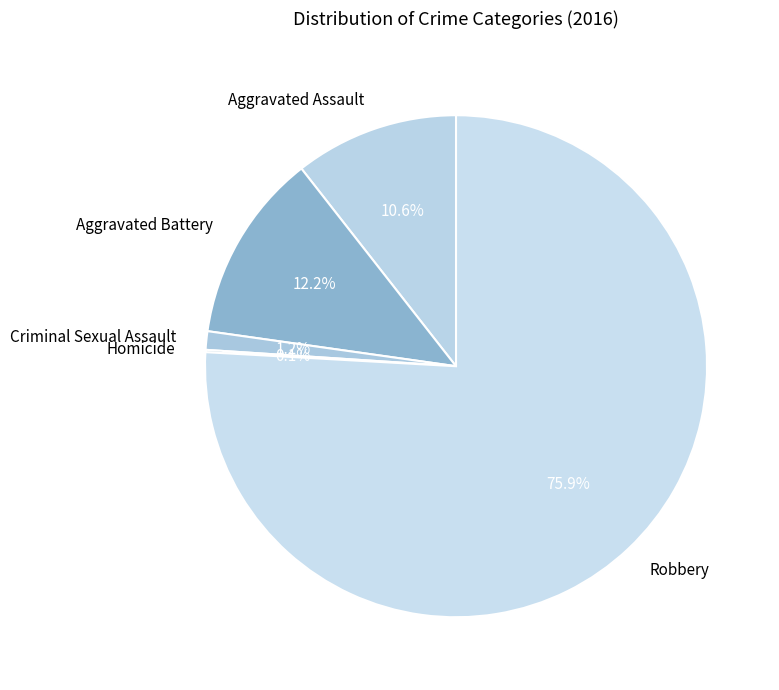

To the nearest percent, what is the average slice percentage?

20%